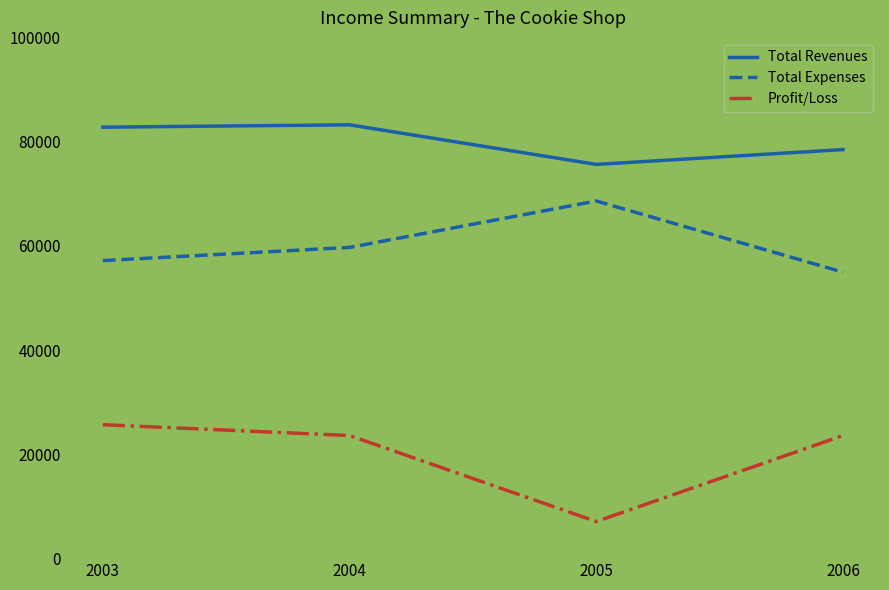

Is it true that Profit/Loss equals 11037 at 2004?

False